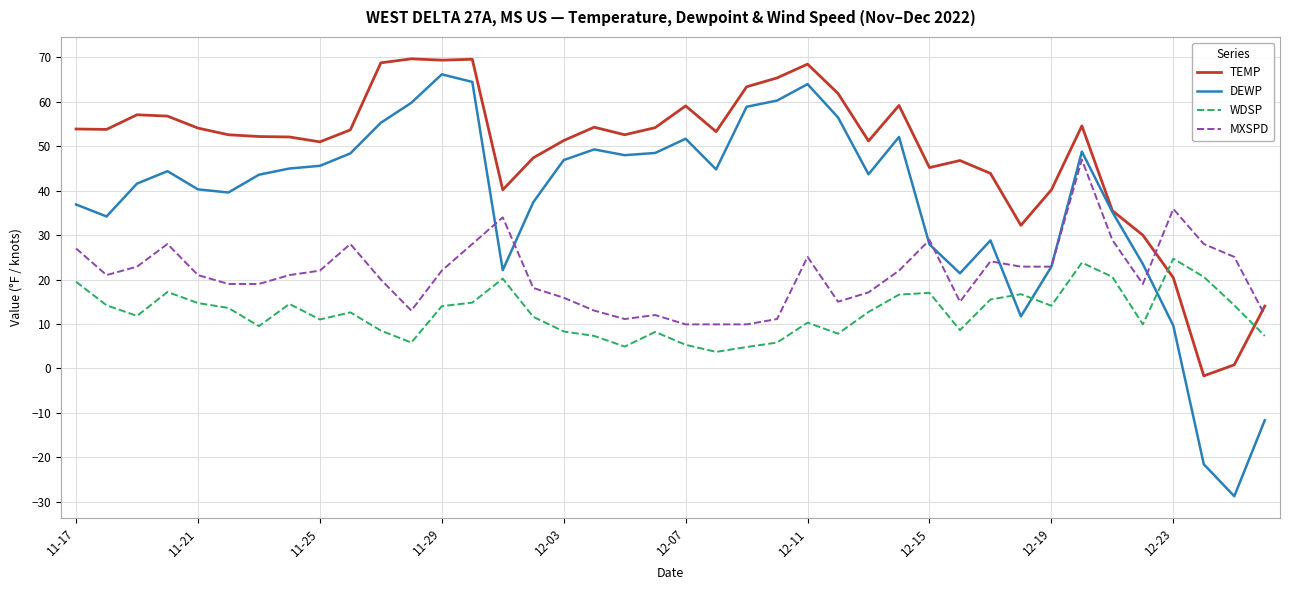

How many times do TEMP and WDSP cross each other?

2